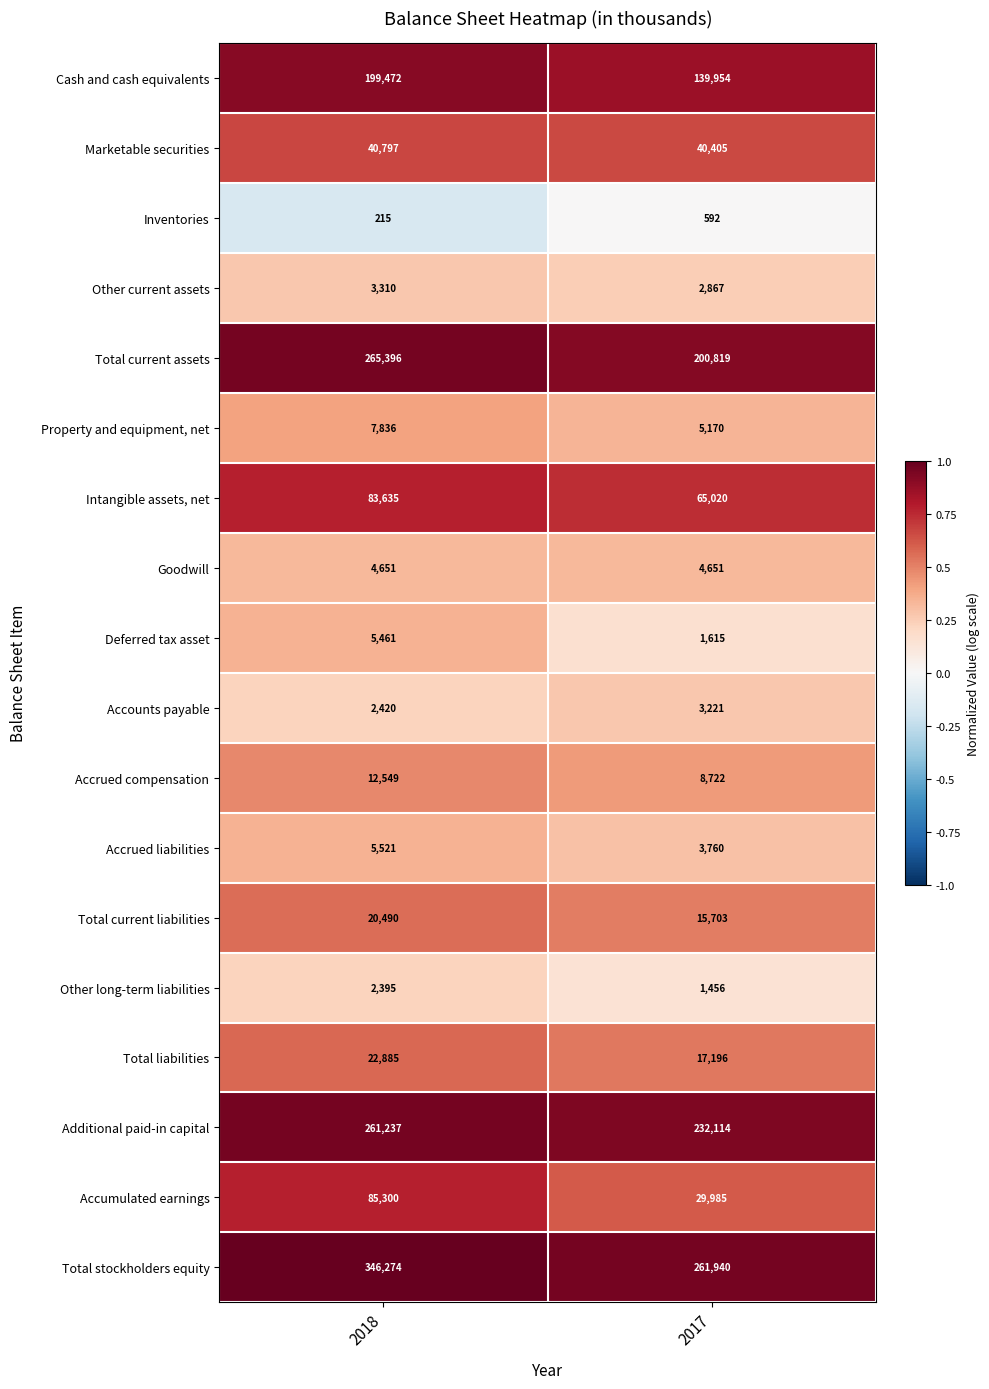

True or false: Total stockholders equity has a value of 261940 at 2017.

True